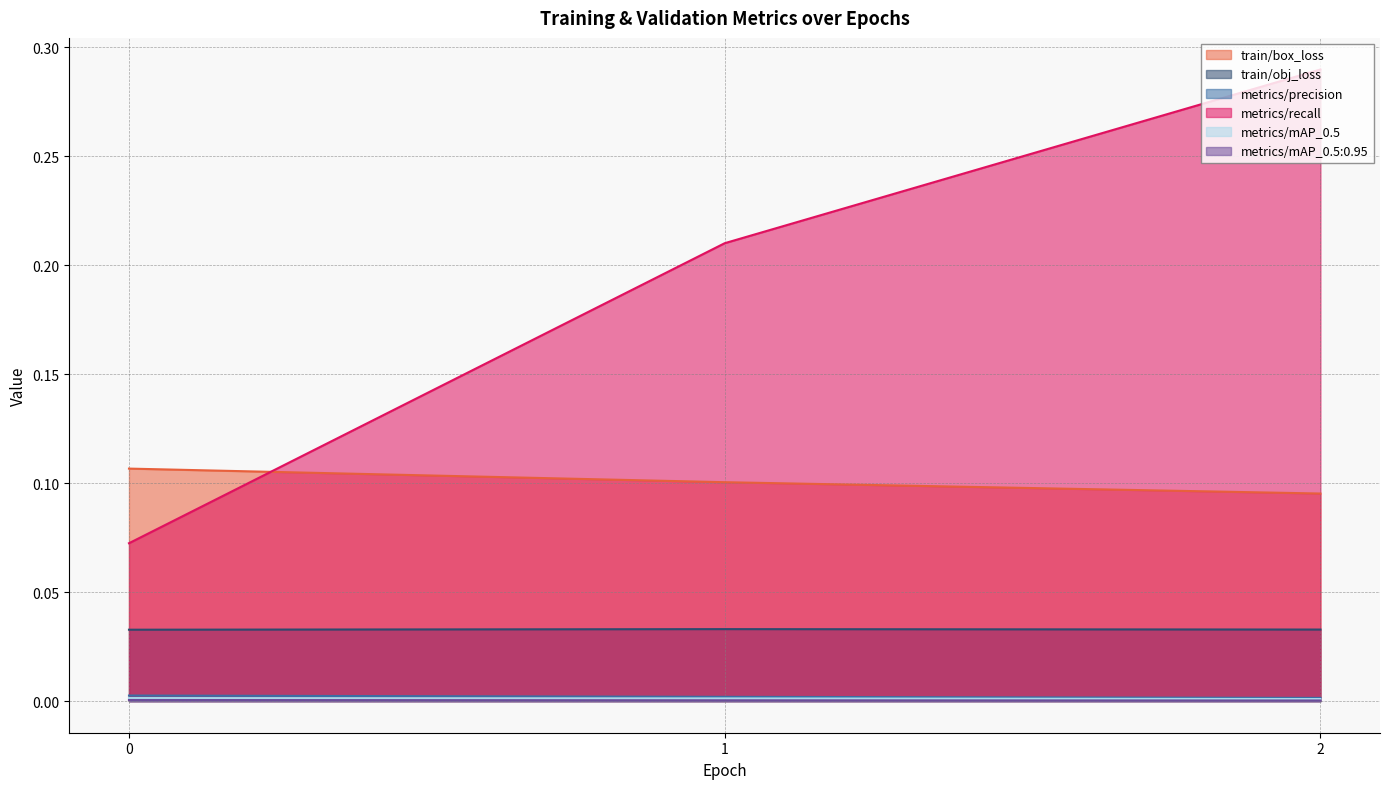

Does the chart display data point markers on the line(s)?

No